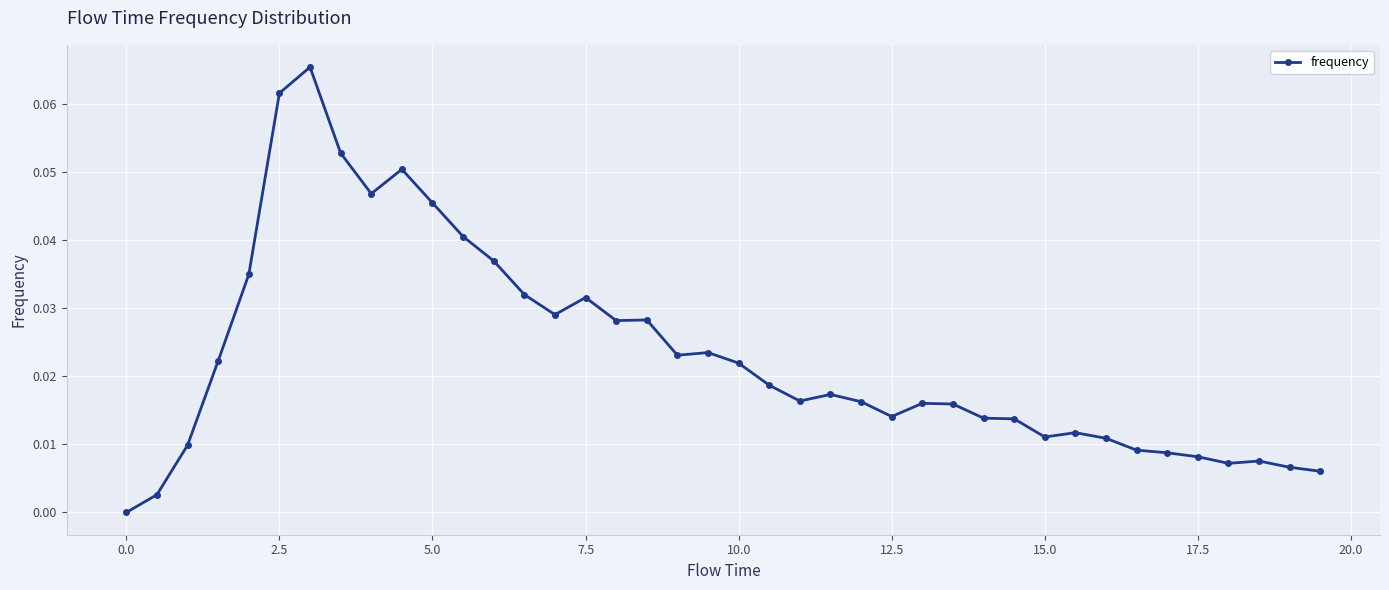

True or false: the data has more than 2 interior local peaks.

True